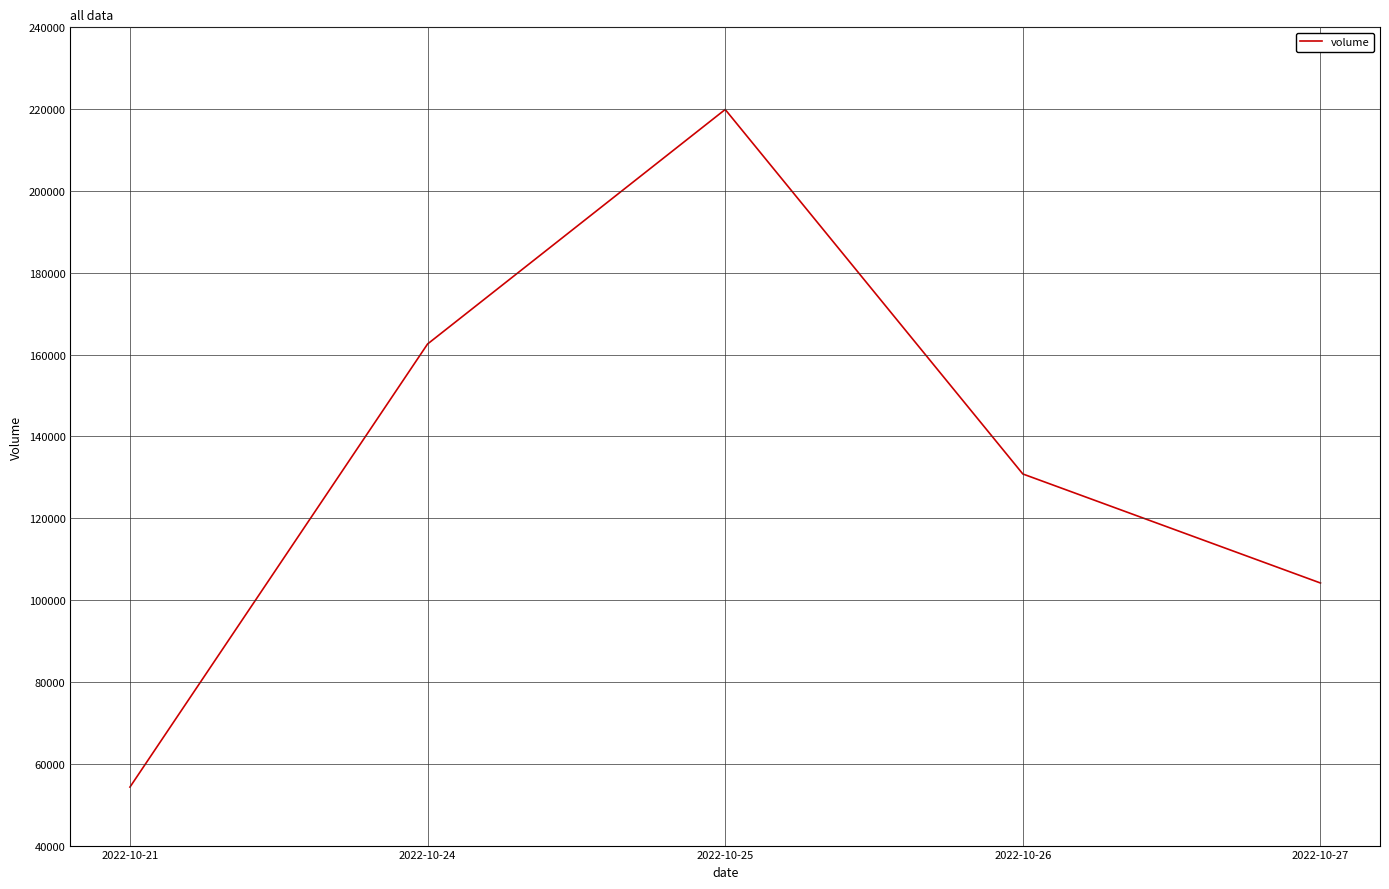

Rank the categories by value from lowest to highest.

2022-10-21, 2022-10-27, 2022-10-26, 2022-10-24, 2022-10-25